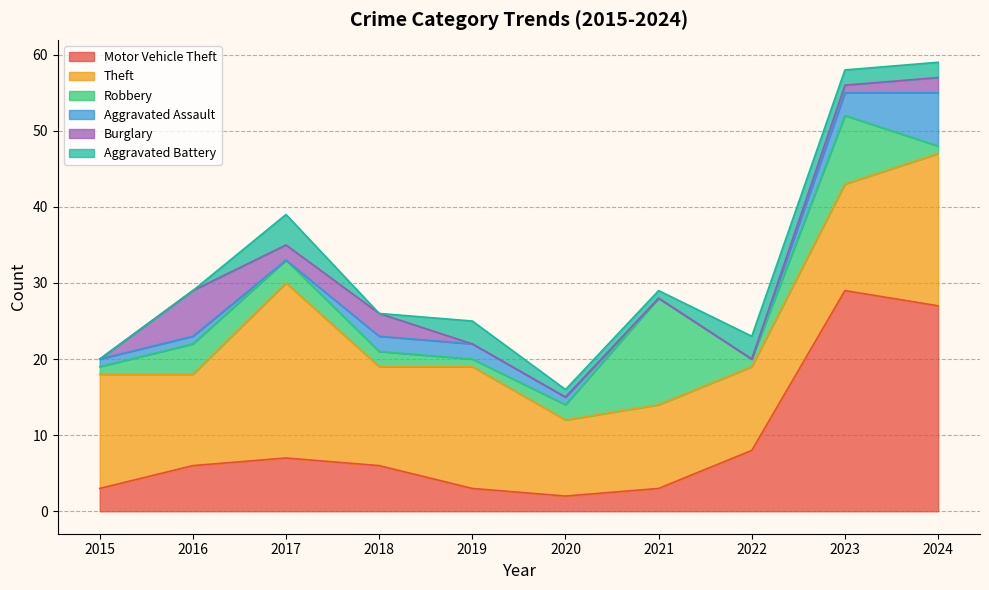

Is the value of Robbery at 2020 greater than the value of Aggravated Assault at 2016?

Yes